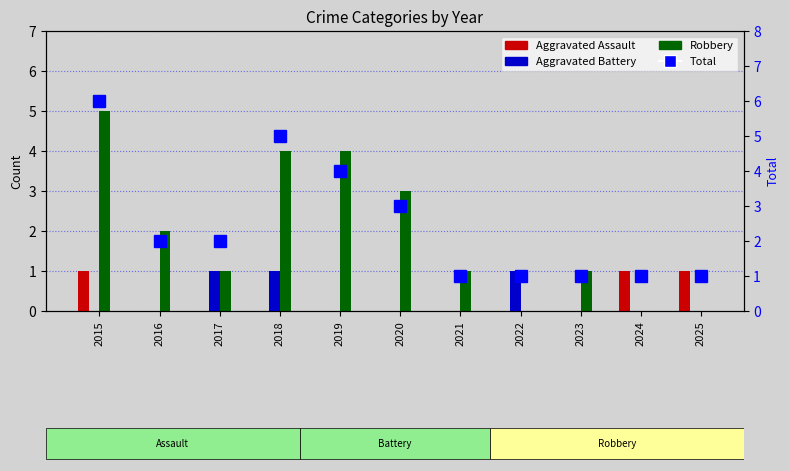

Which series has the widest spread of values?

Robbery